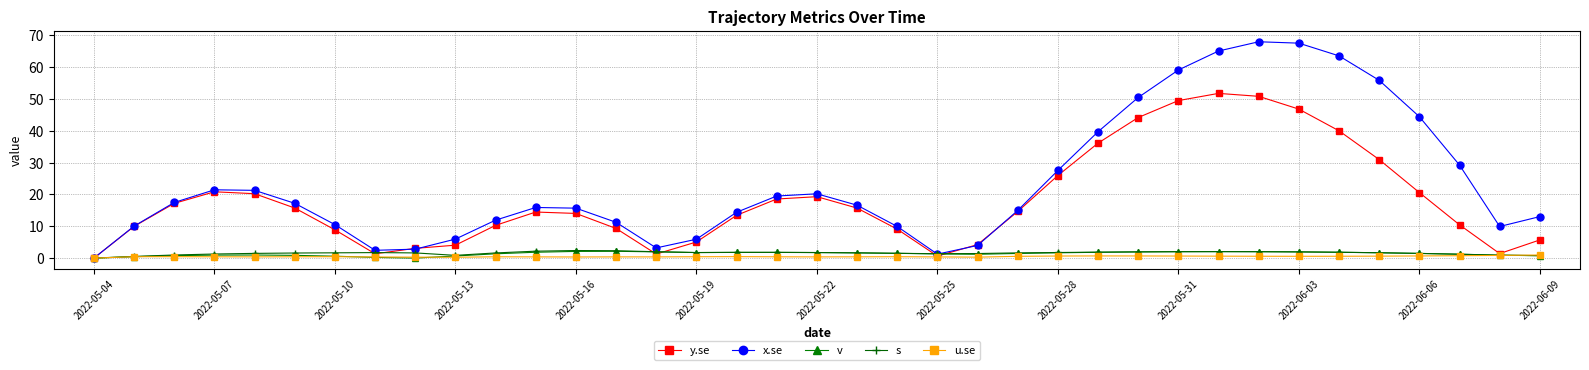

At how many categories does at least one series exceed 38?

9